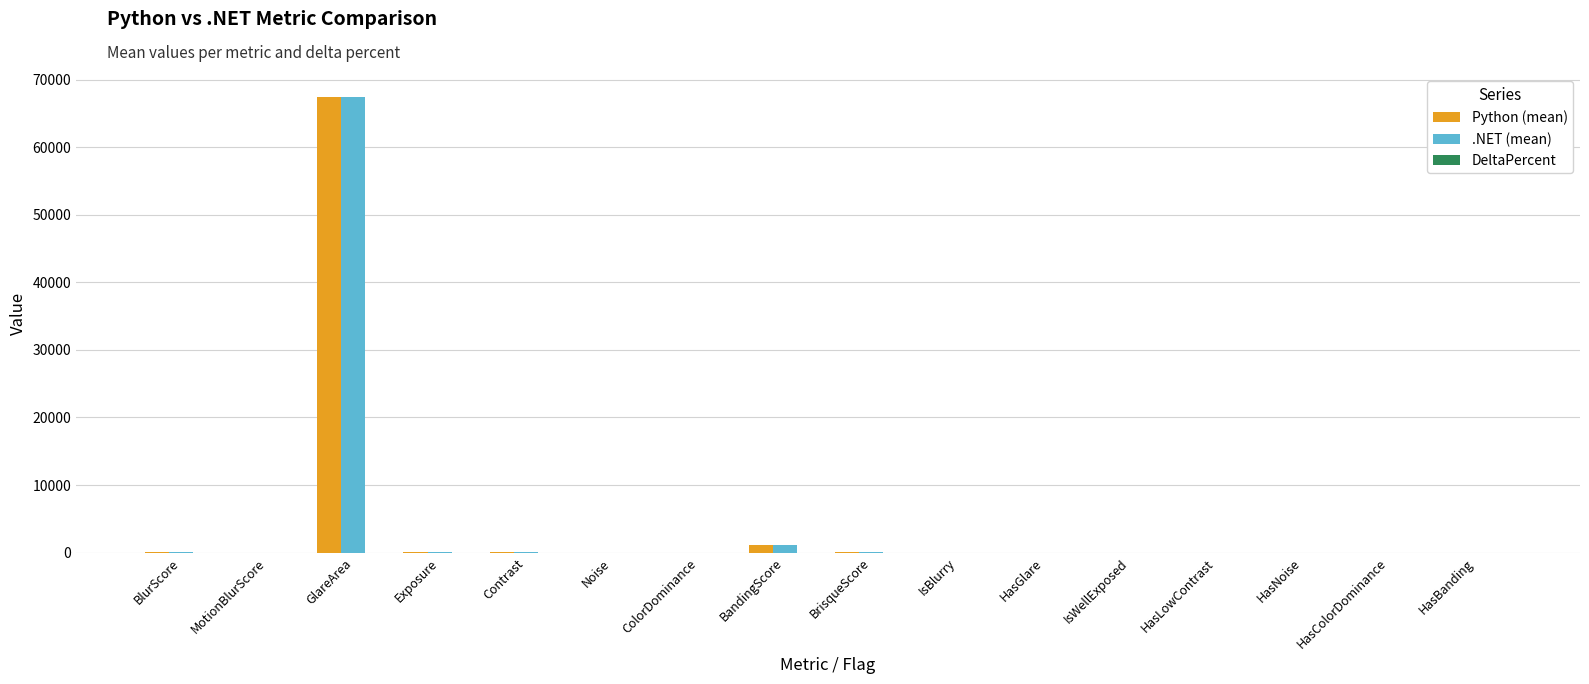

At which category is the sum across all series the highest?

GlareArea